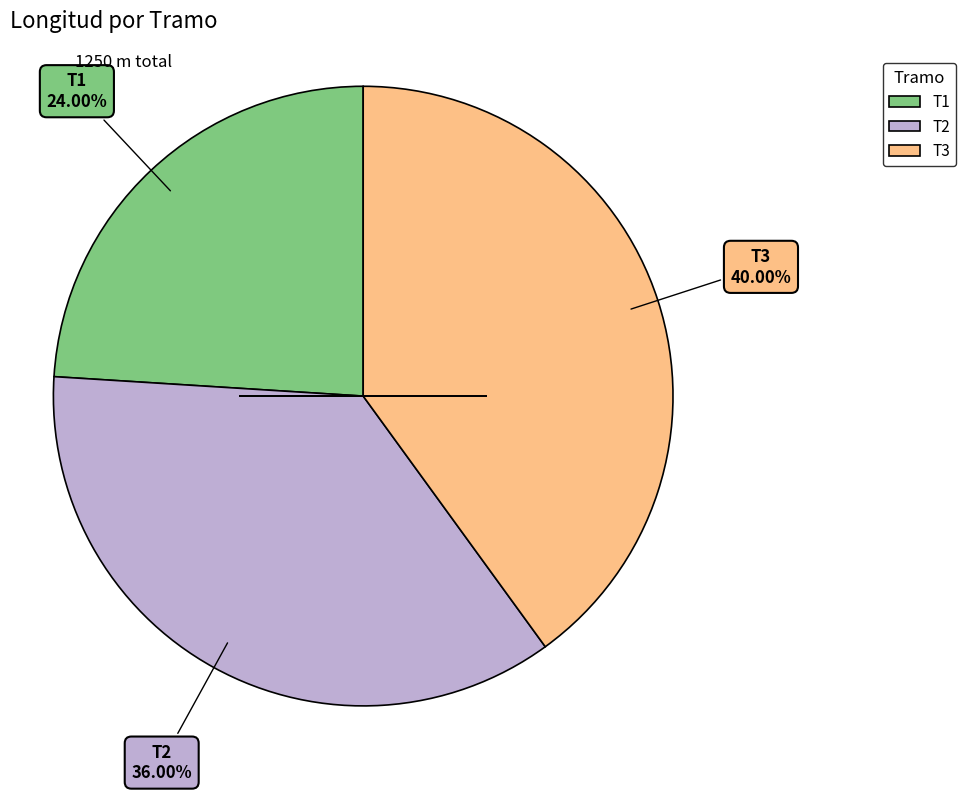

Is the sum of T1 and T2 greater than half?

Yes